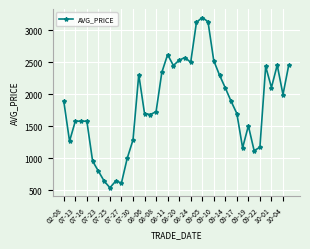

Count the number of categories in the chart.

40